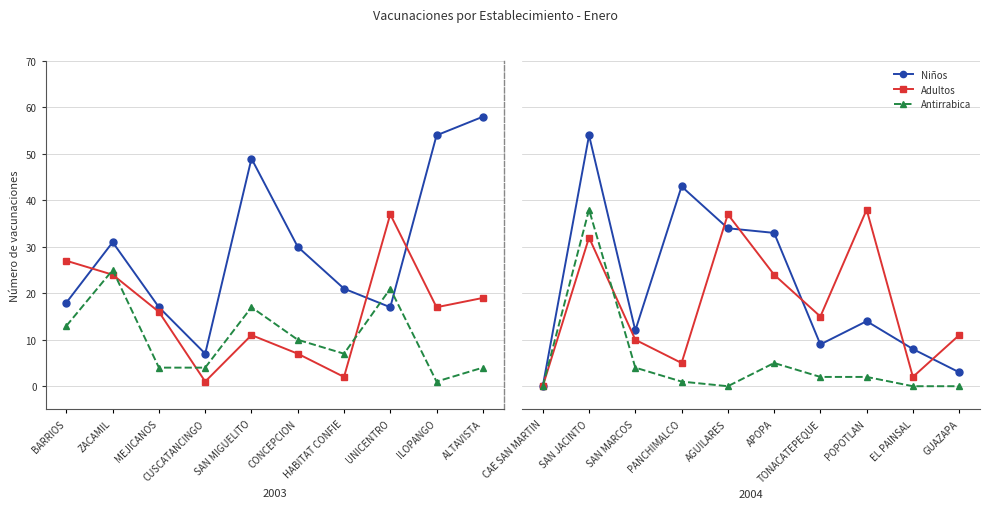

What are all the series names shown in the legend?

Niños, Adultos, Antirrabica